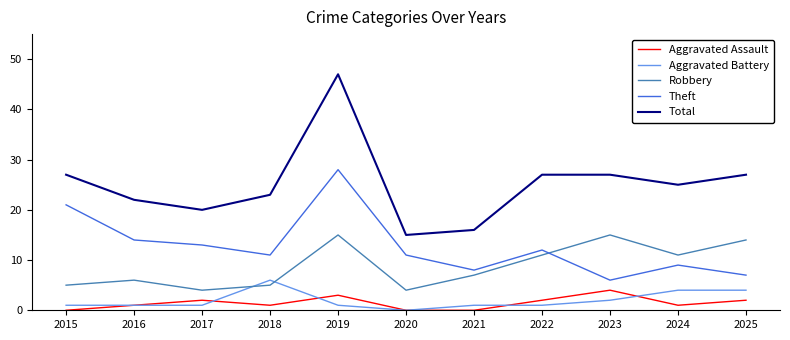

Rank the series by their maximum value, from highest to lowest.

Total, Theft, Robbery, Aggravated Battery, Aggravated Assault